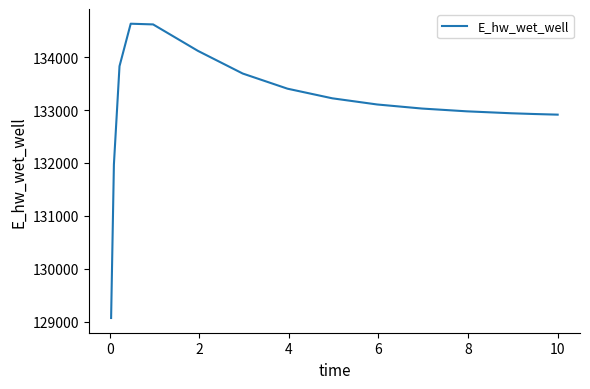

What is the greatest value displayed?

134630.9